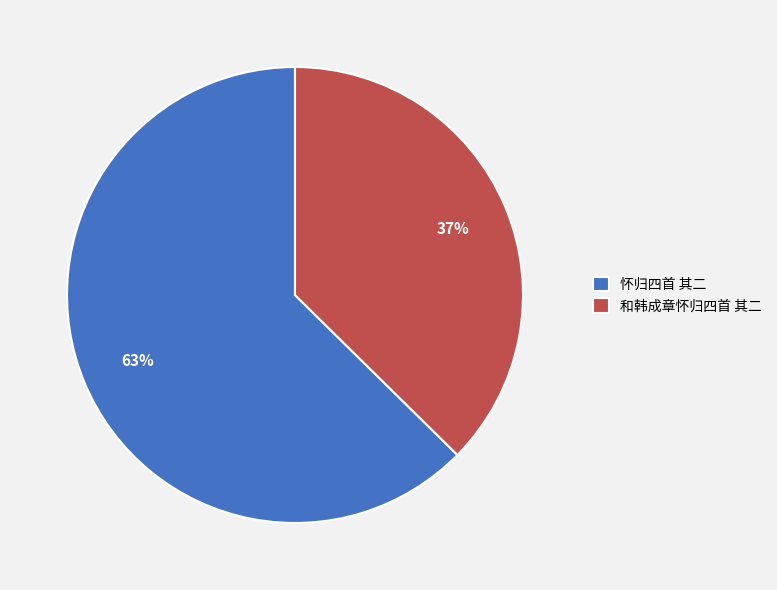

What is the majority slice?

怀归四首 其二